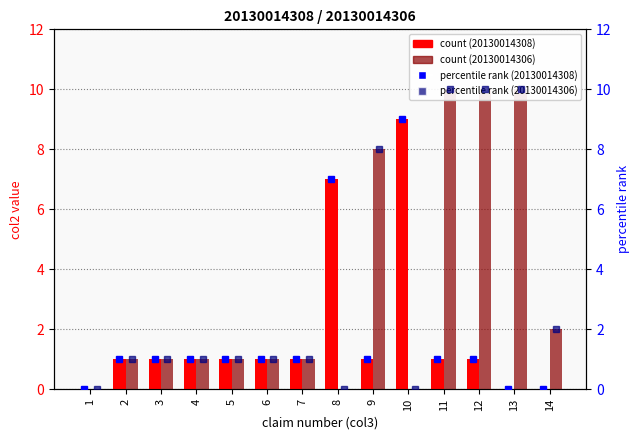

Reading left to right, extract all data points from this chart.

count (20130014308): 0	1	1	1	1	1	1	7	1	9	1	1	0	0
count (20130014306): 0	1	1	1	1	1	1	0	8	0	10	10	10	2
percentile rank (20130014308): 0	1	1	1	1	1	1	7	1	9	1	1	0	0
percentile rank (20130014306): 0	1	1	1	1	1	1	0	8	0	10	10	10	2